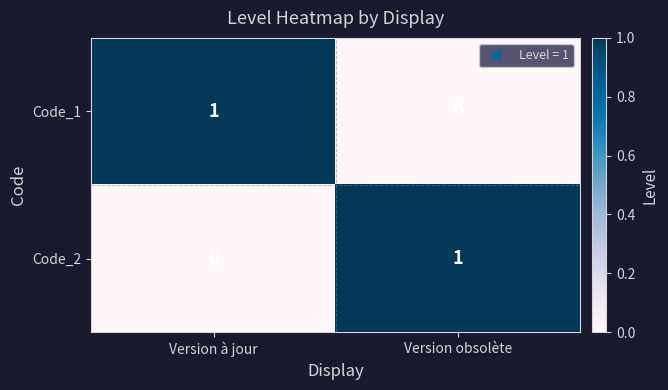

At which label is Code_1 closest to 0?

Version obsolète